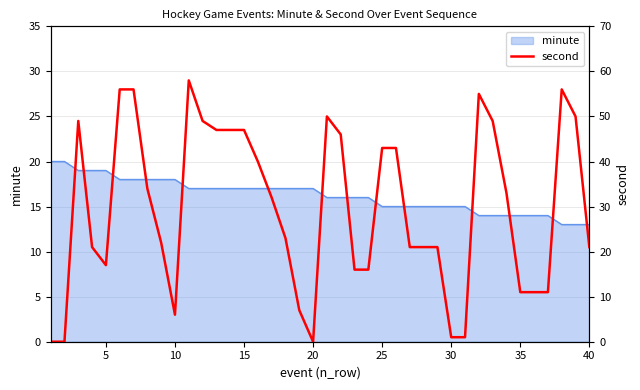

What is the highest value of the minute series?

20